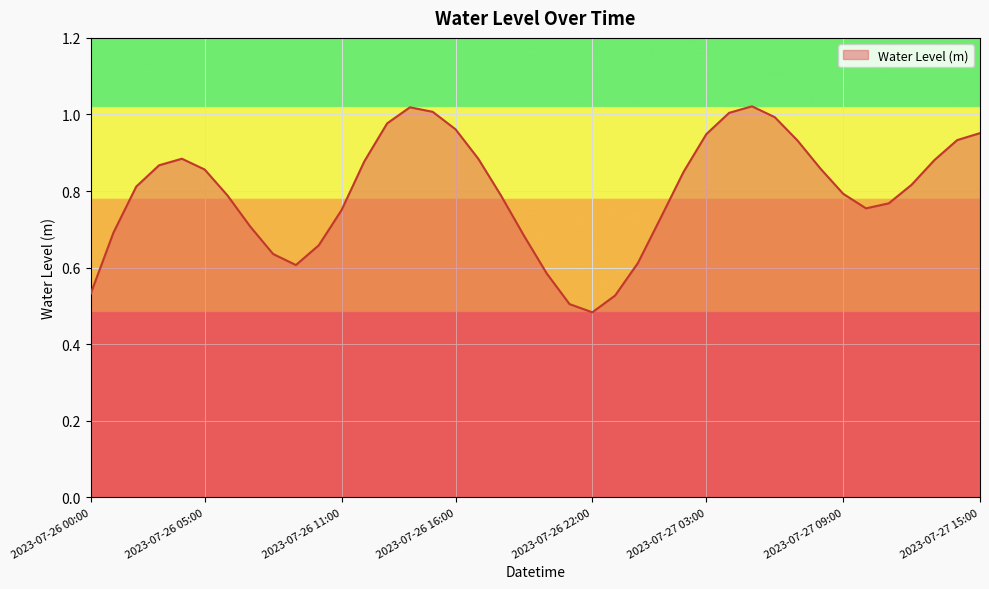

What is the value of the 39th point from the left?

0.9